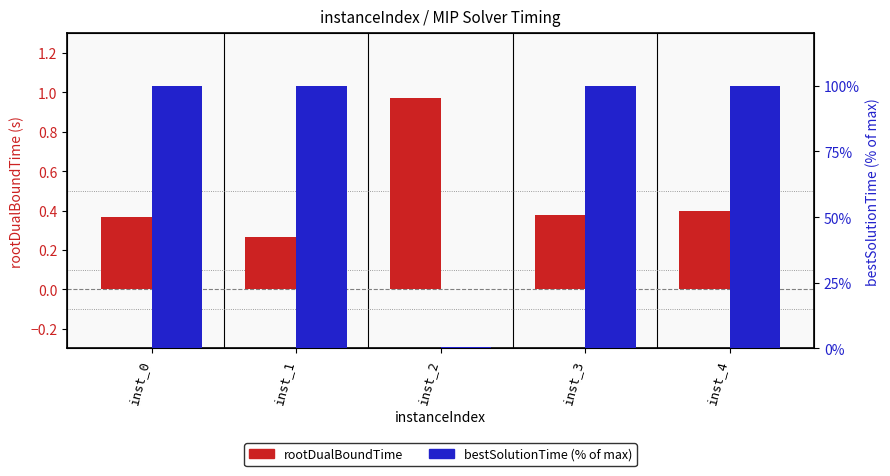

Reading right to left, what are all the values shown in this chart?

rootDualBoundTime: 0.4	0.4	1.0	0.3	0.4
bestSolutionTime (%): 100.0	100.0	0.5	100.0	100.0